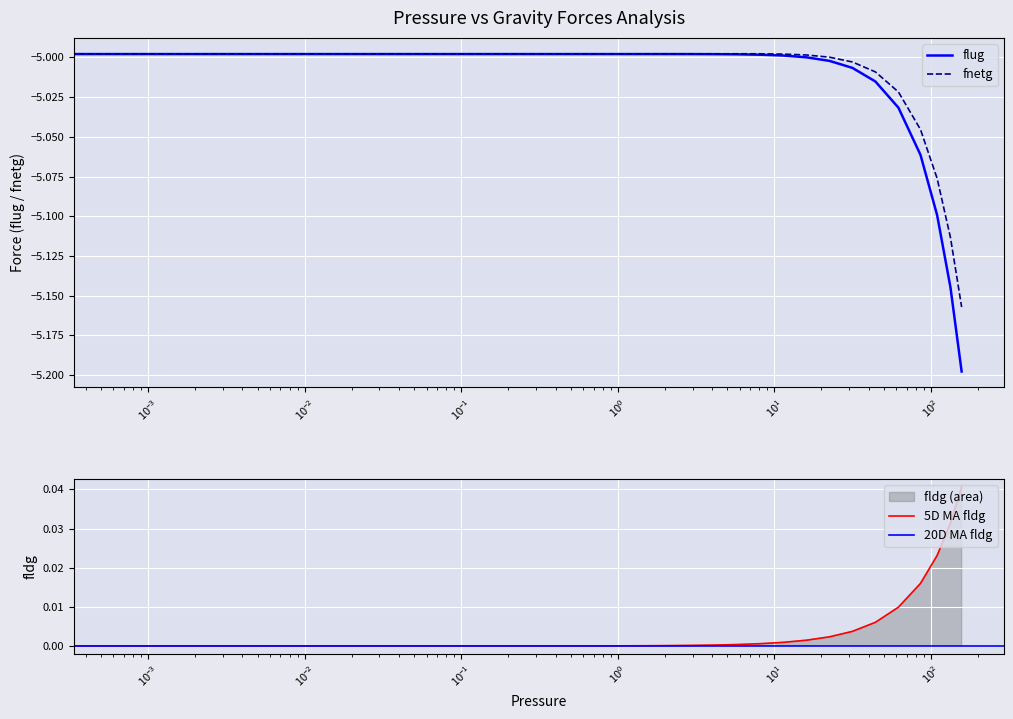

What is the difference between the maximum and minimum values in the flug series?

0.2